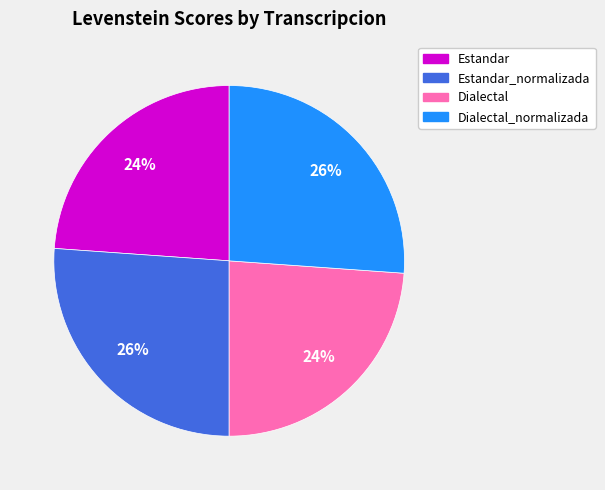

To the nearest percent, what is the average slice percentage?

25%